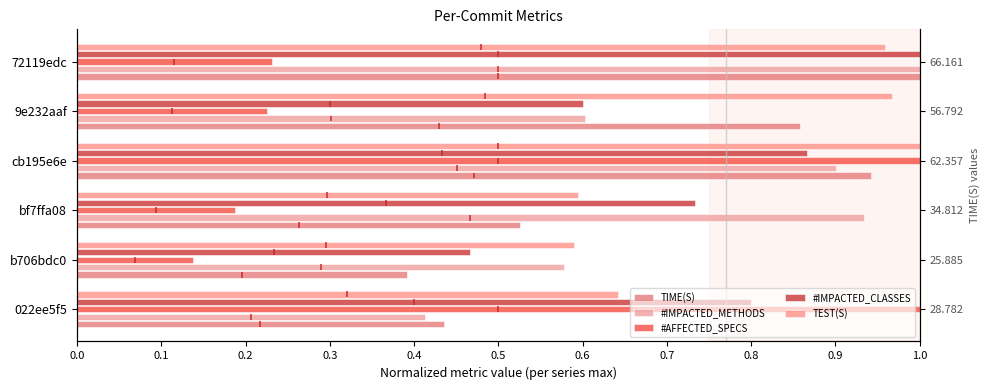

Which series has the largest range (max minus min)?

#AFFECTED_SPECS